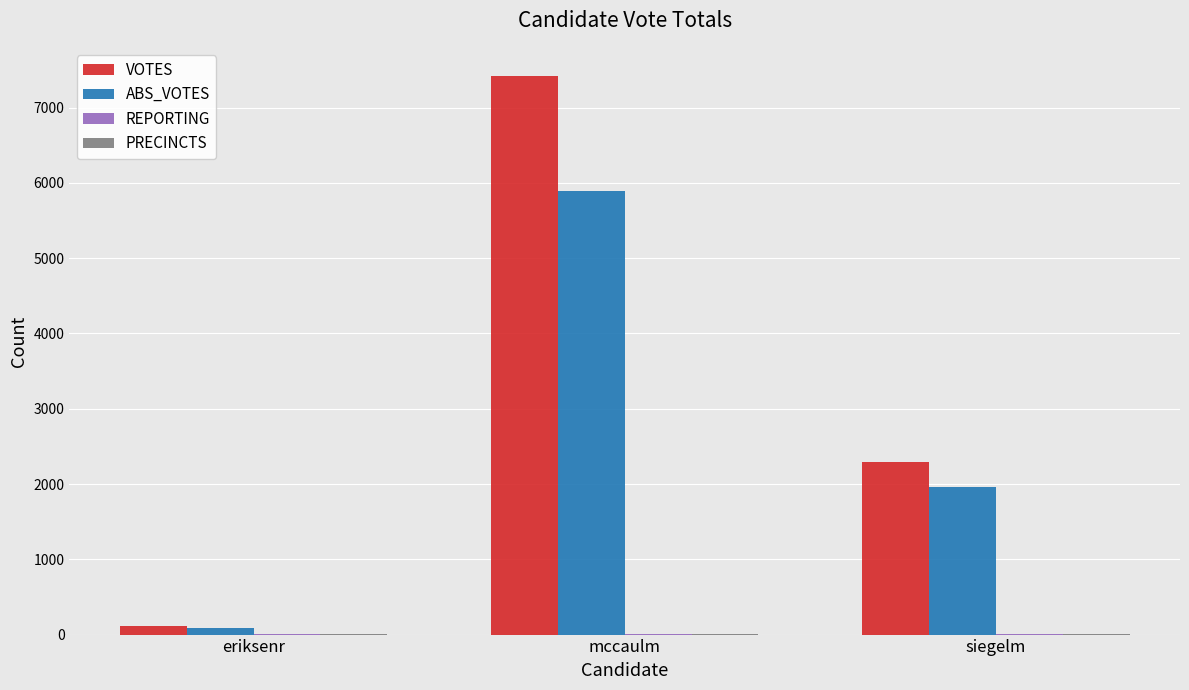

What is the average value of the ABS_VOTES series?

2651